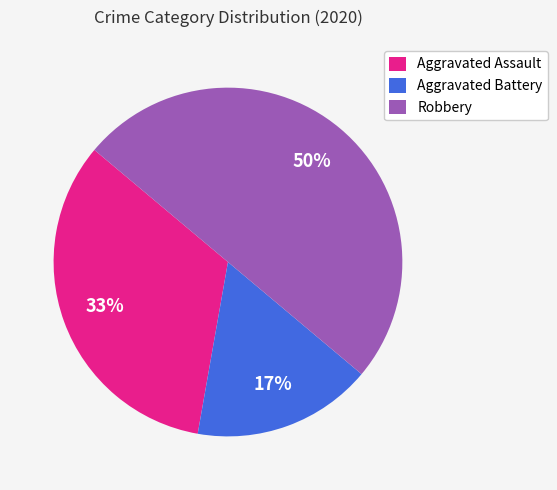

To the nearest percent, what is the difference between the Robbery and Aggravated Battery slice percentages?

33%